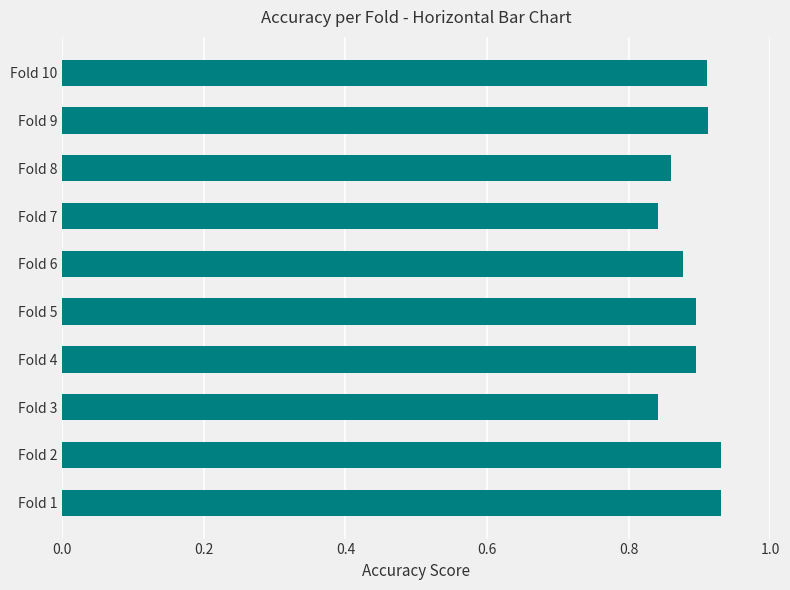

What is the sum of all values?

8.9